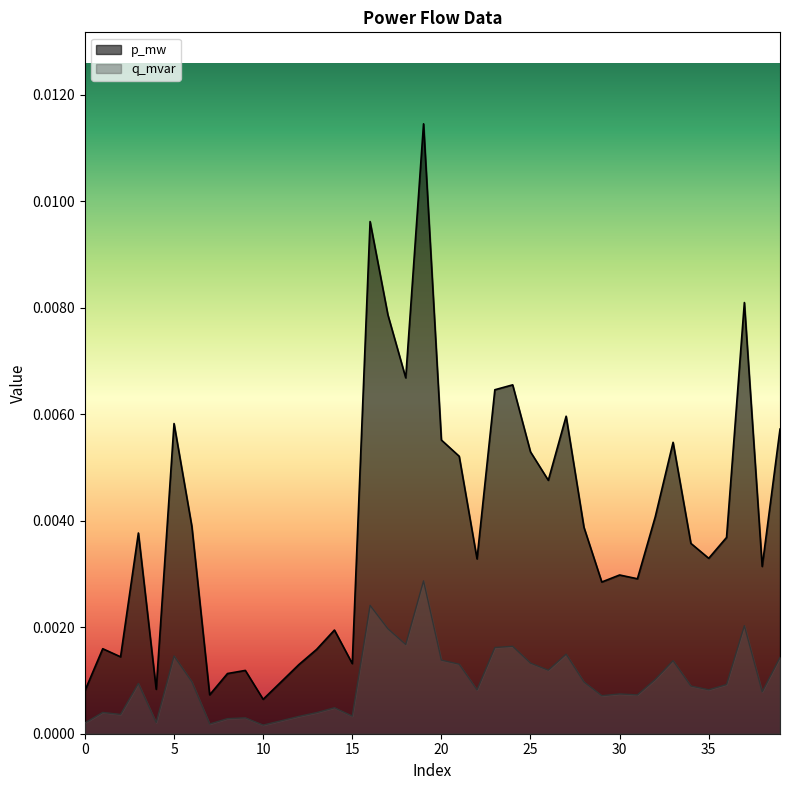

Which series has the largest range (max minus min)?

p_mw